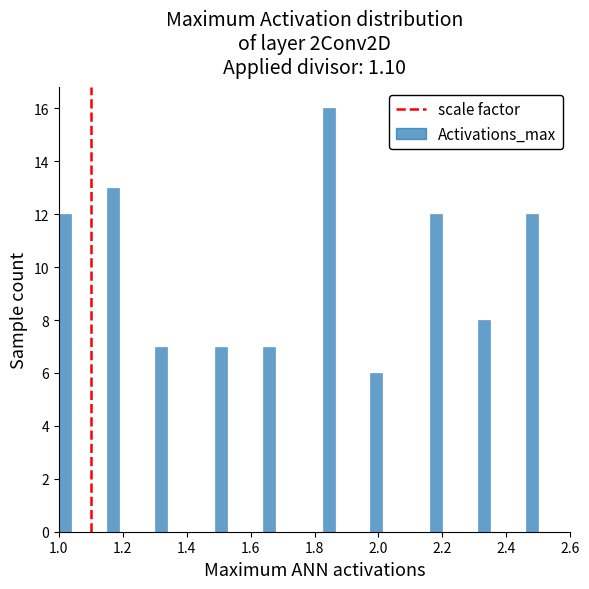

Around what value on the x-axis is the tallest bar? Give the approximate position of its centre, as read against the axis.

1.84